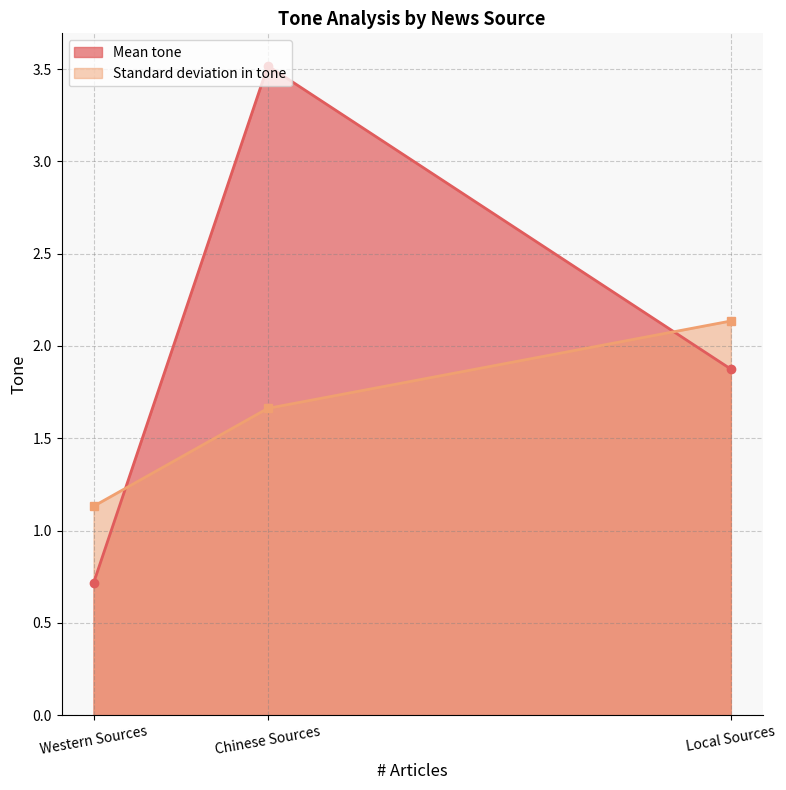

What is the sum of all values?

6.1